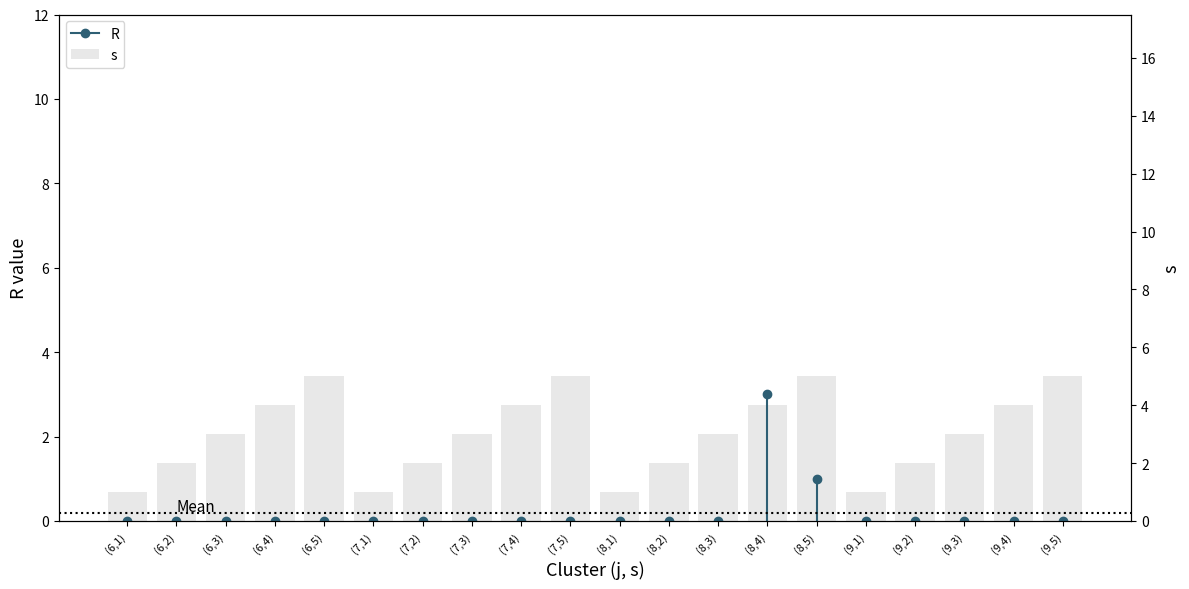

Are the bars horizontal?

No